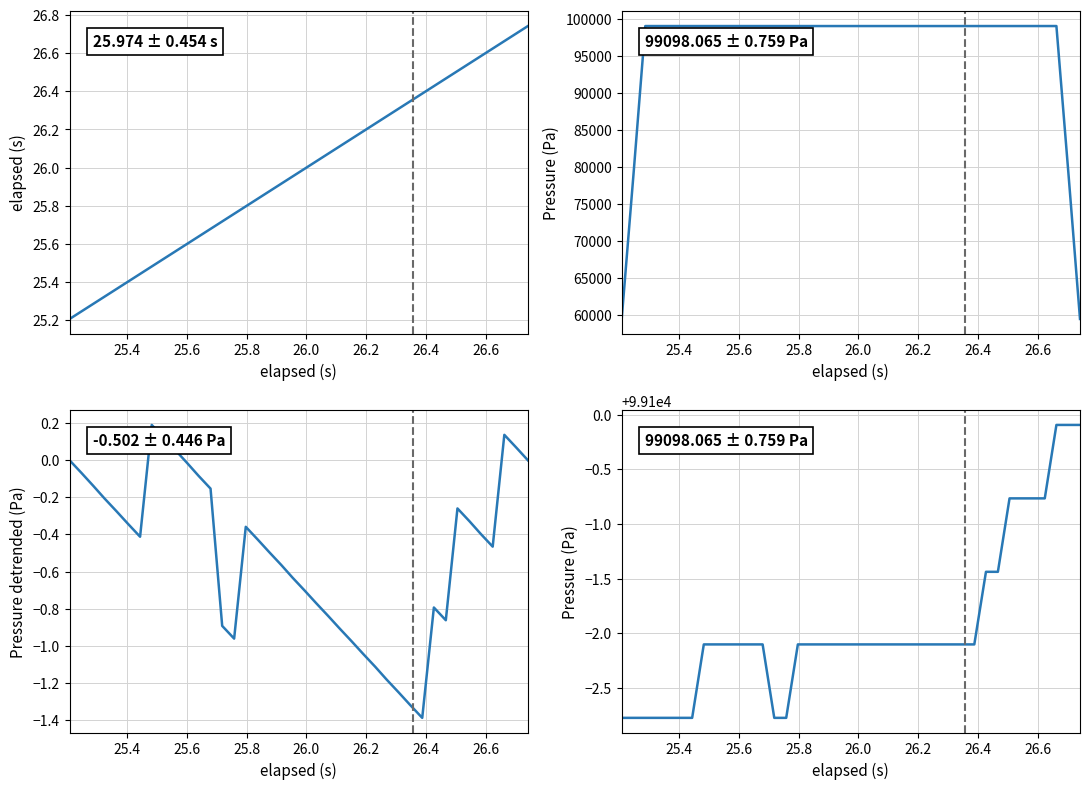

True or false: Pressure detrended (Pa) and Pressure (Pa) intersect in this chart.

False